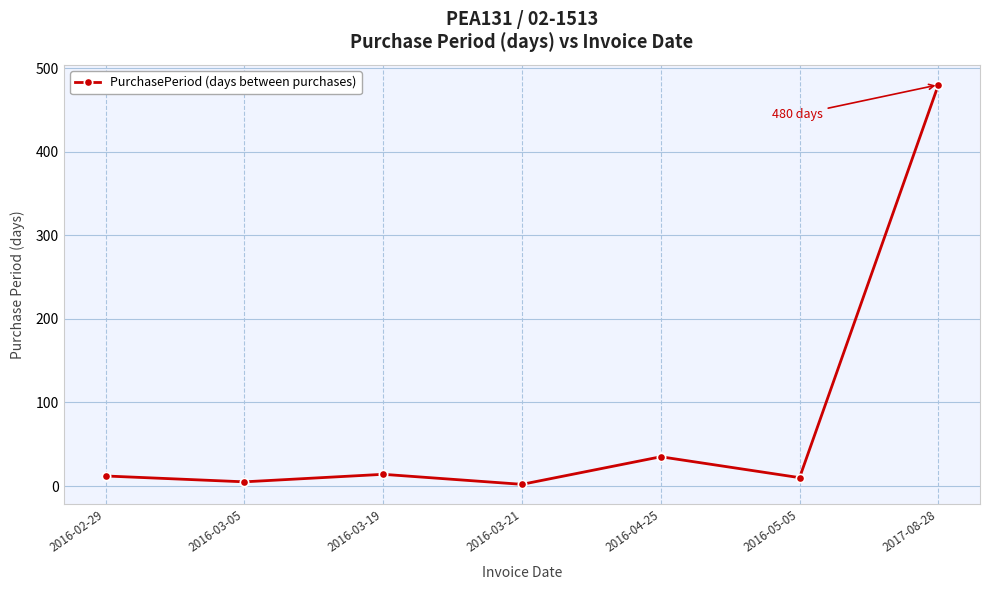

What is the average value?

80